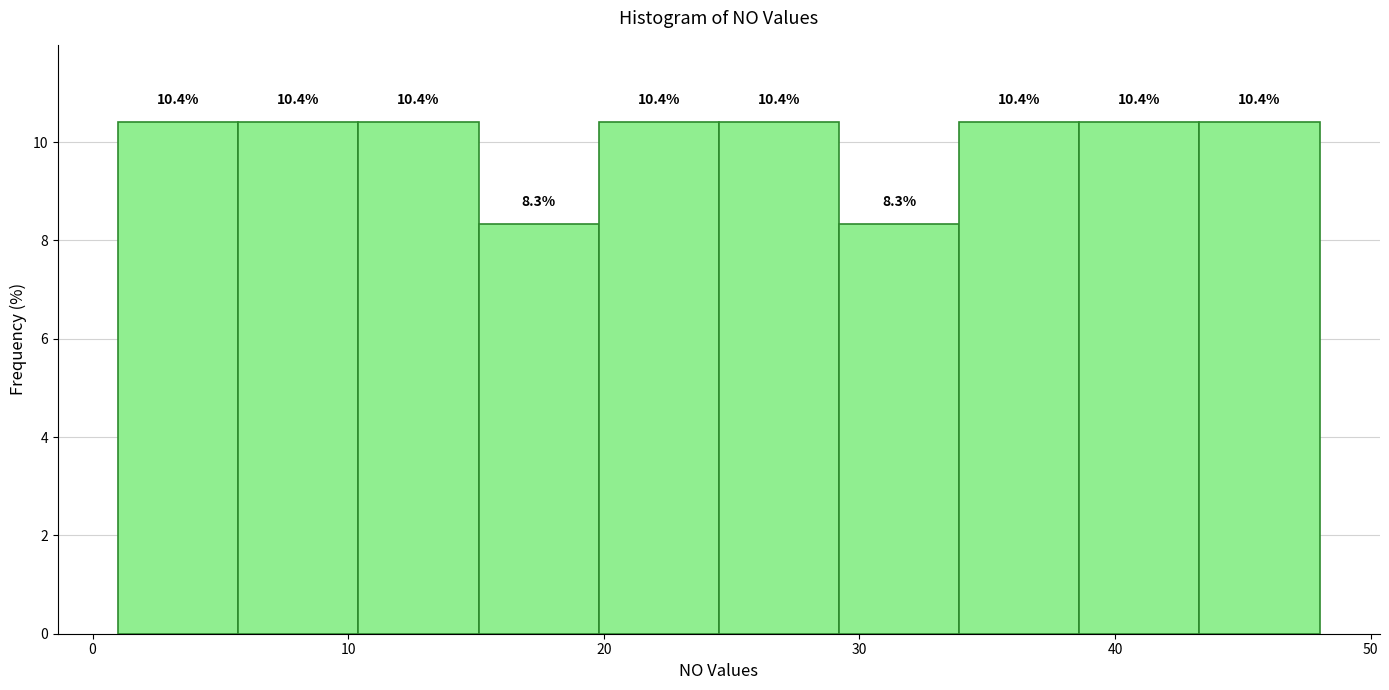

Reading left to right, transcribe this chart: for each bar, give the range it covers on the x-axis and its height. The bar edges are not printed on the chart, so give them approximately, as read against the axis.

1.0 to 5.7: 10.4
5.7 to 10.4: 10.4
10.4 to 15.1: 10.4
15.1 to 19.8: 8.3
19.8 to 24.5: 10.4
24.5 to 29.2: 10.4
29.2 to 33.9: 8.3
33.9 to 38.6: 10.4
38.6 to 43.3: 10.4
43.3 to 48.0: 10.4